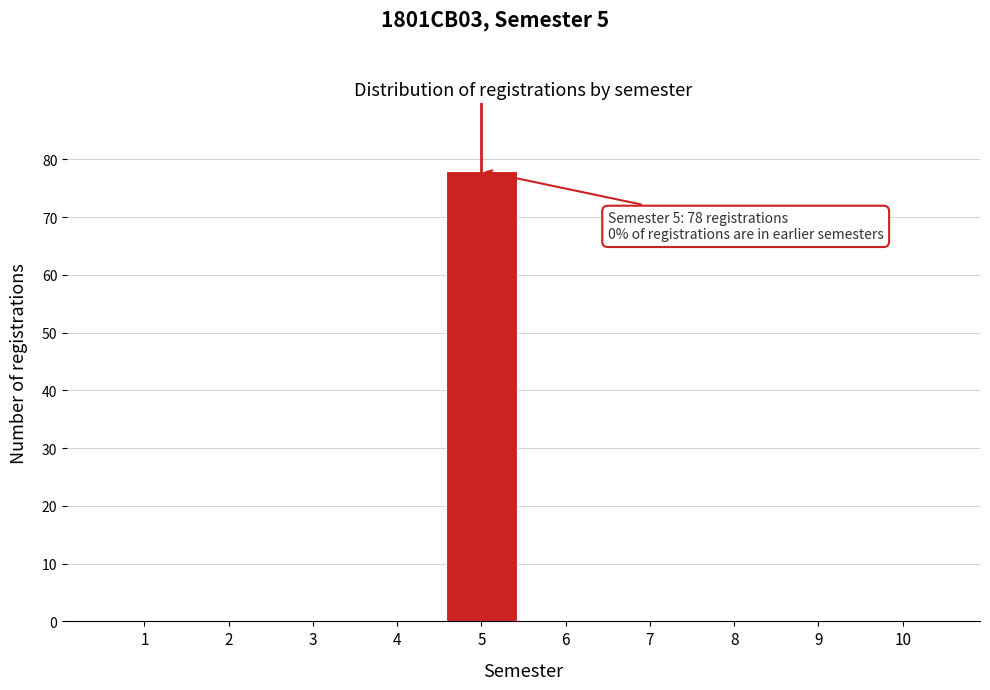

Over which range of the x-axis is the bar tallest?

4.5 to 5.5